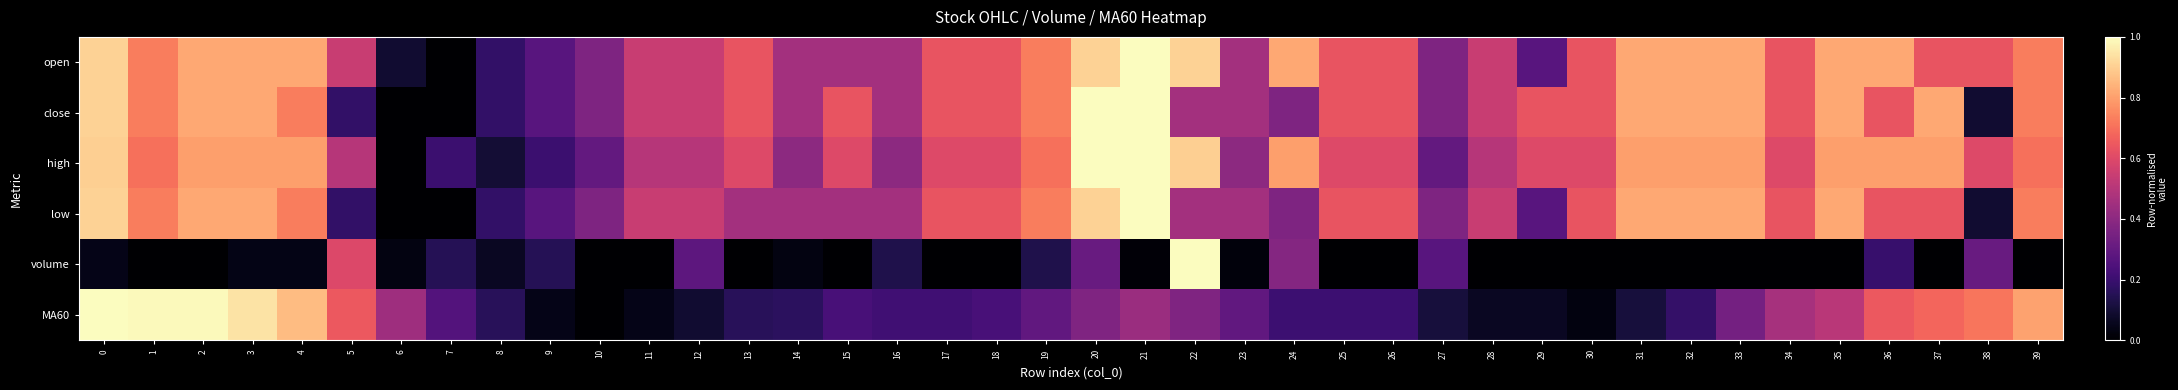

How many distinct data groups are displayed?

6